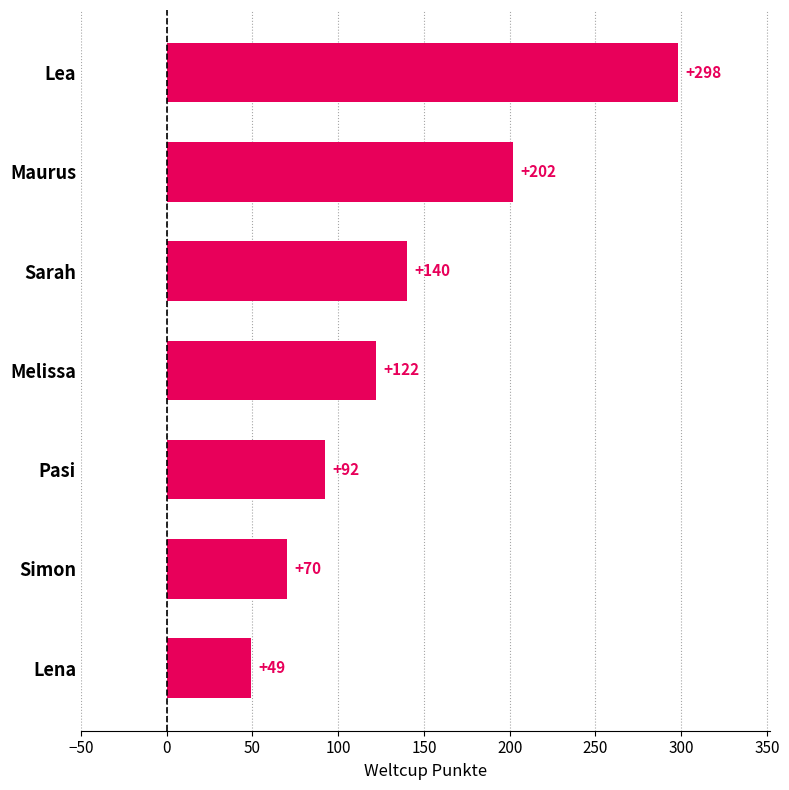

Which has a higher value, Pasi or Sarah?

Sarah